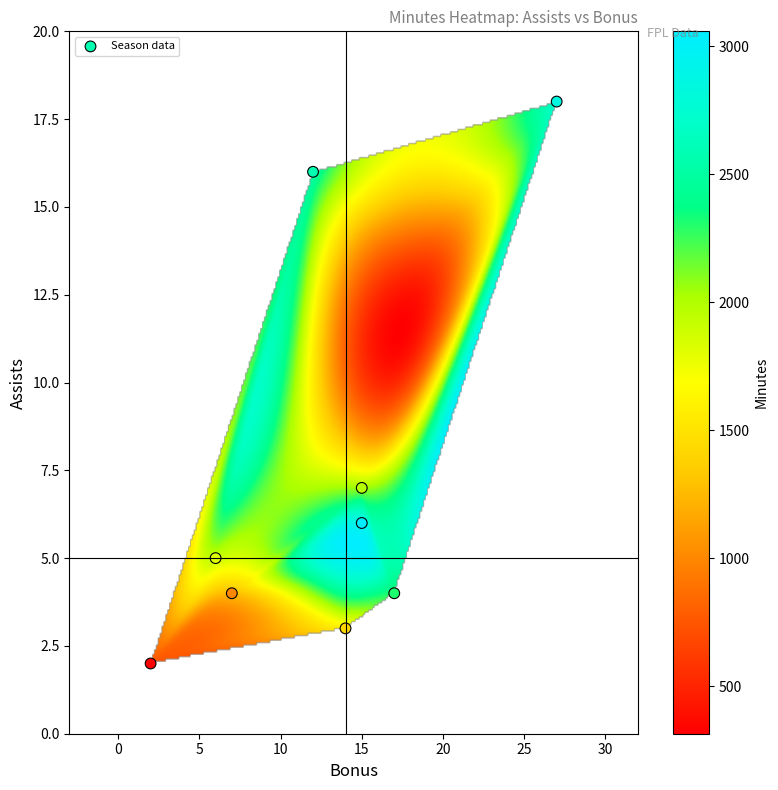

What Y value in the scatter plot is closest to 10?

7